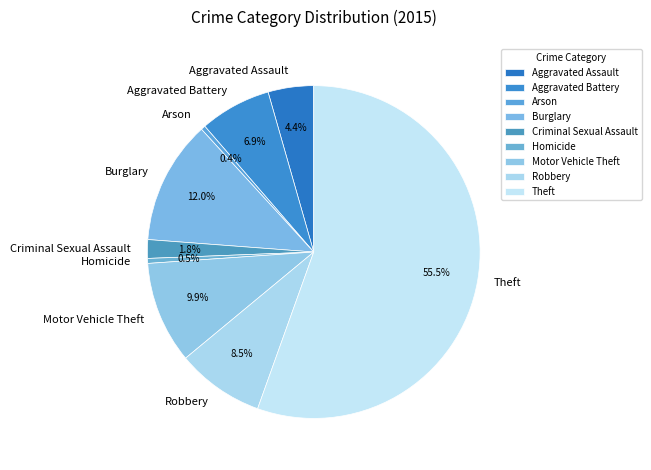

Which slice is the largest?

Theft